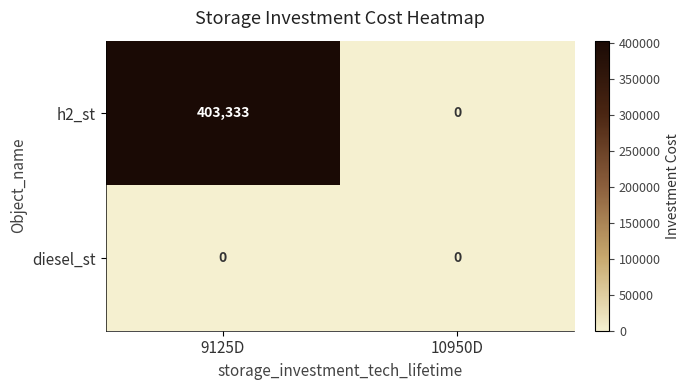

How many data points does each series have?

2